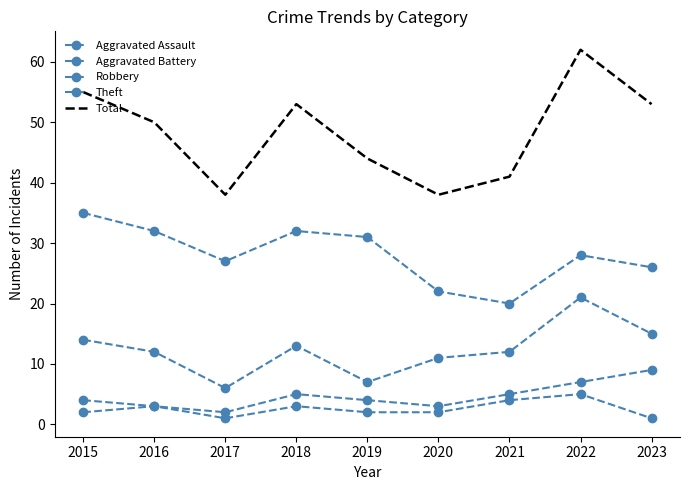

What is the maximum value shown in the chart?

62